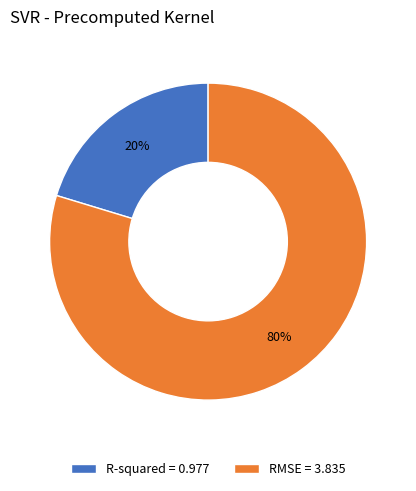

True or false: R-squared accounts for 20% of the total.

True